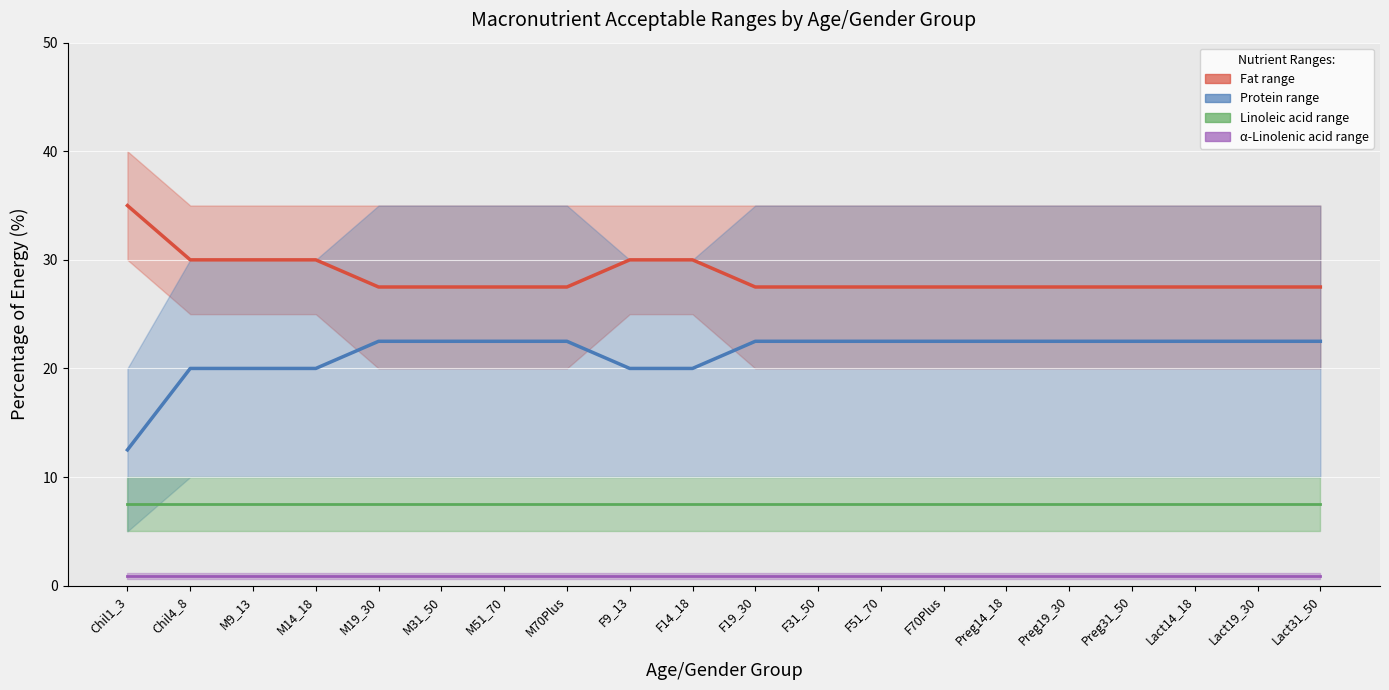

What is the label of the 1st point from the right?

Lact31_50